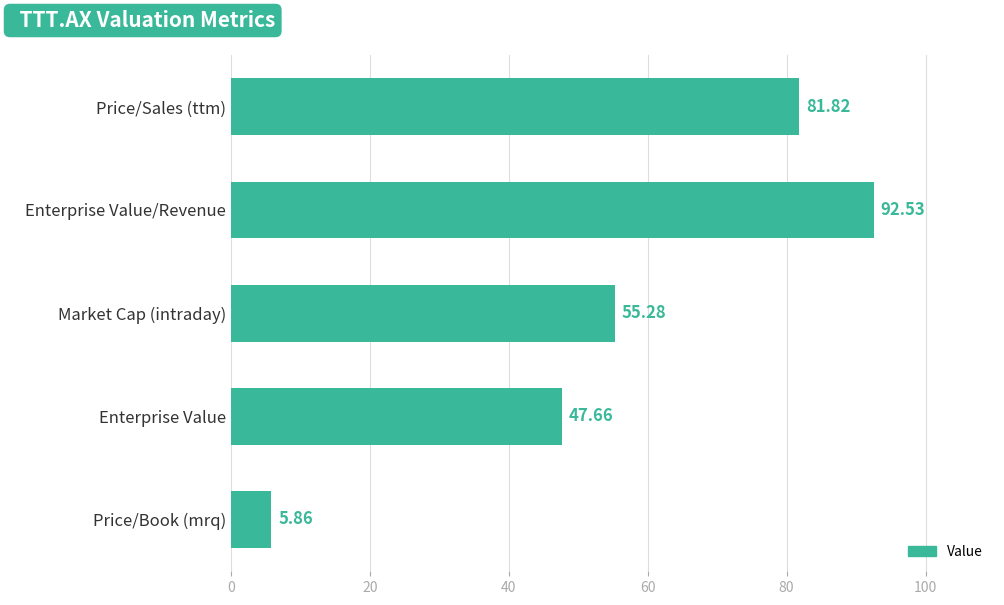

Which category has the highest value across all series?

Enterprise Value/Revenue